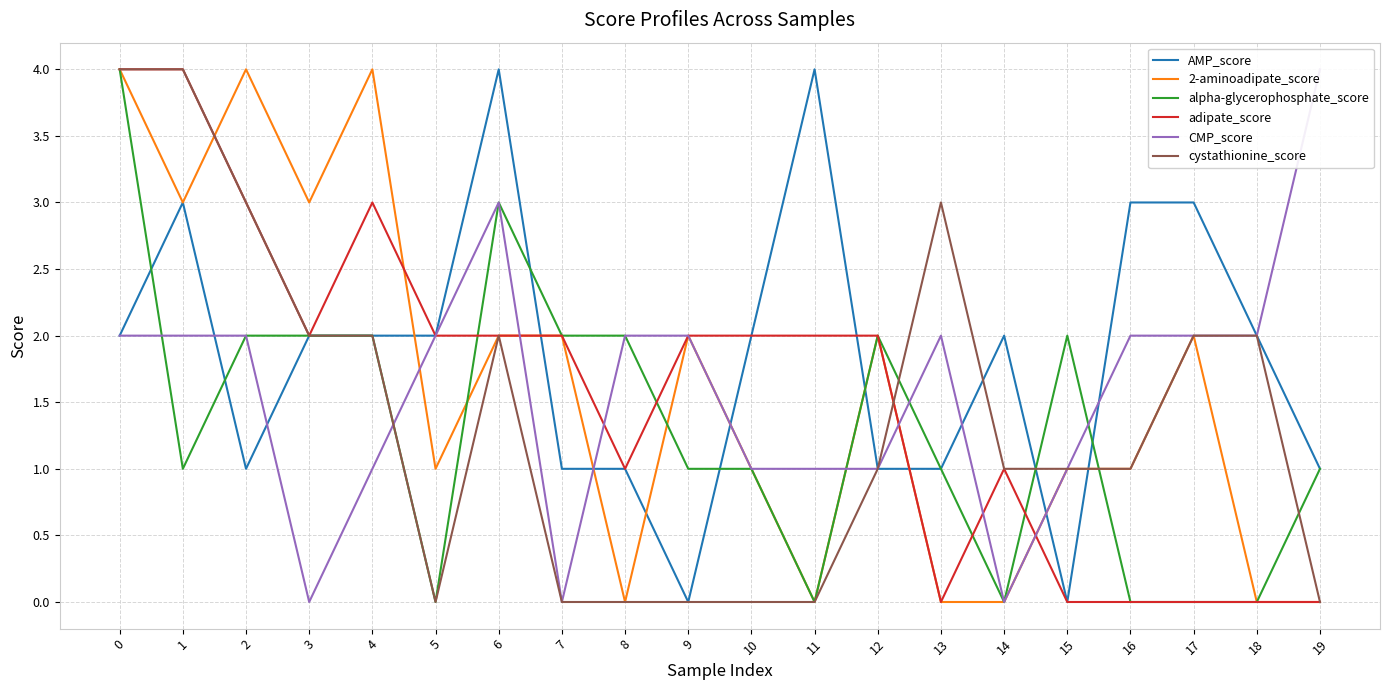

How many interior local peaks does the 2-aminoadipate_score series have?

5